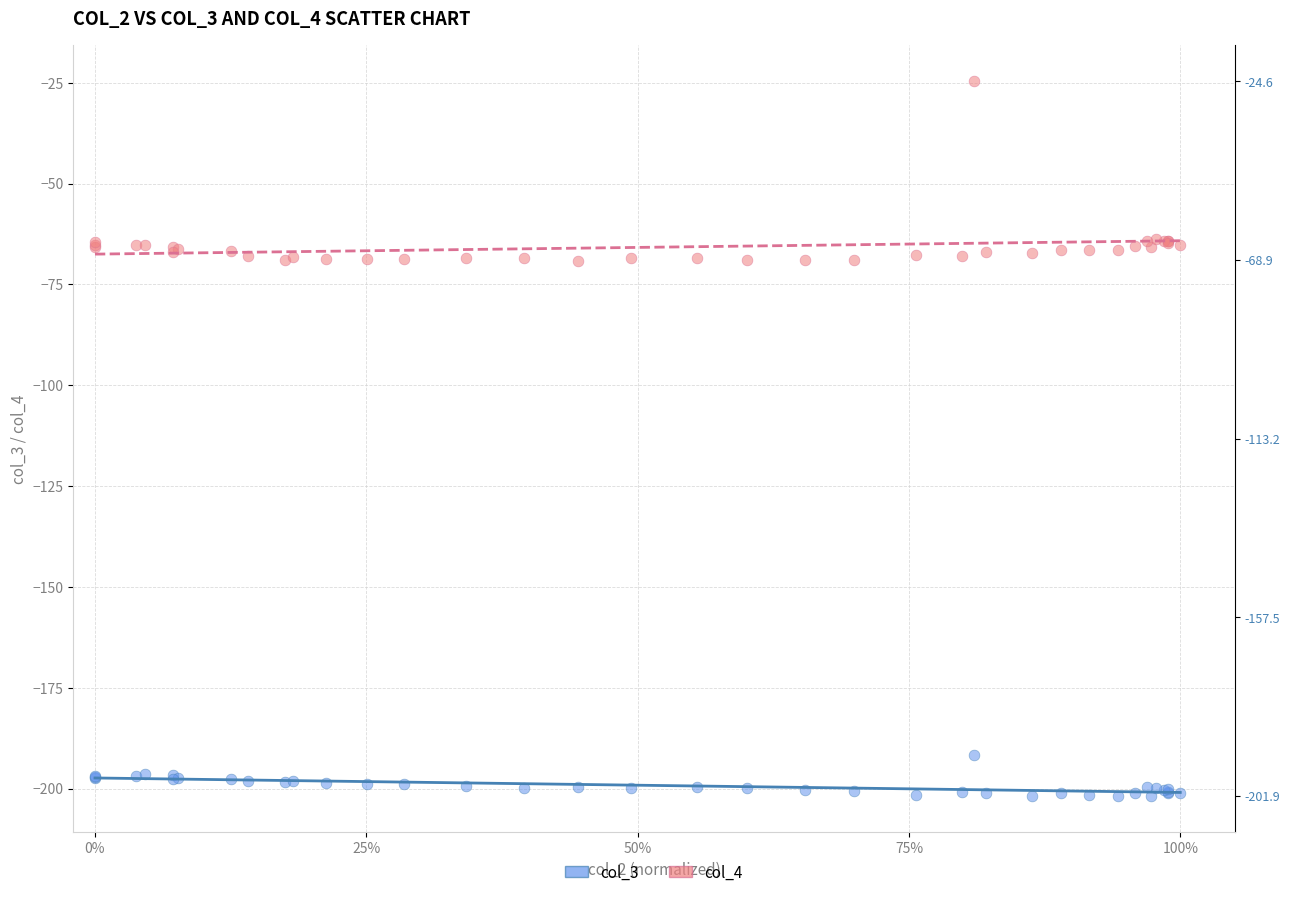

Which series contains the lowest Y value?

col_3